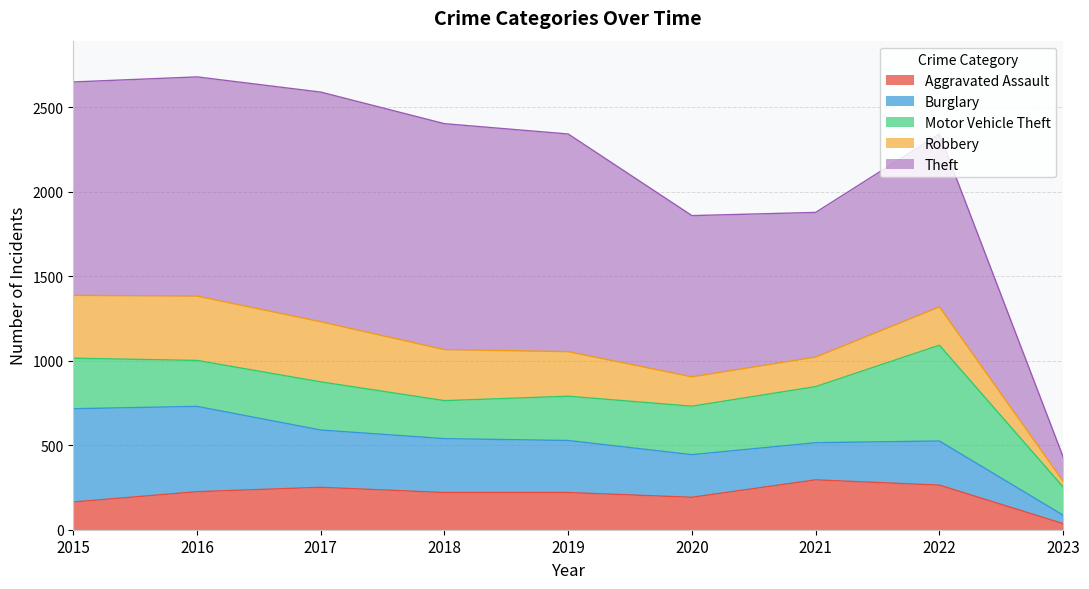

At which category does the chart reach its peak across all series?

2017